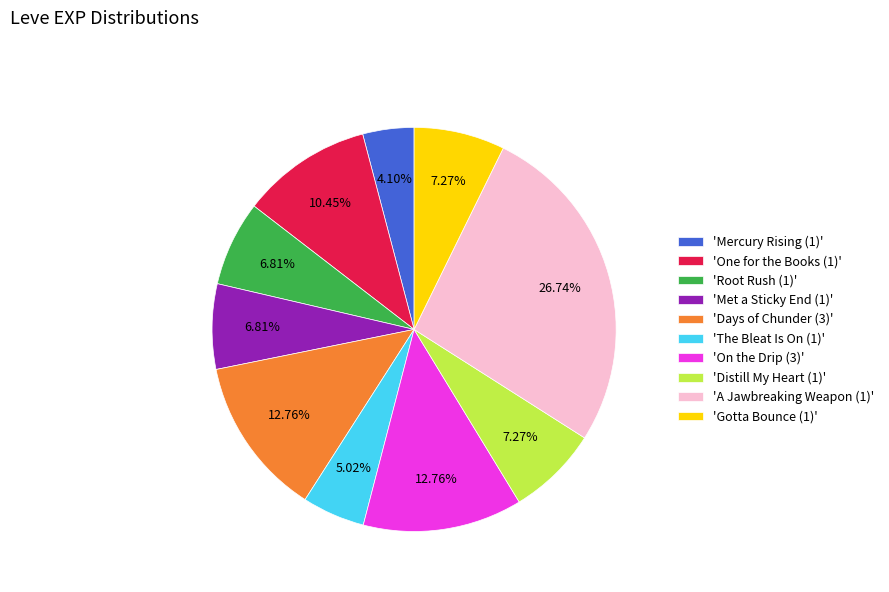

How many segments does this pie chart have?

10